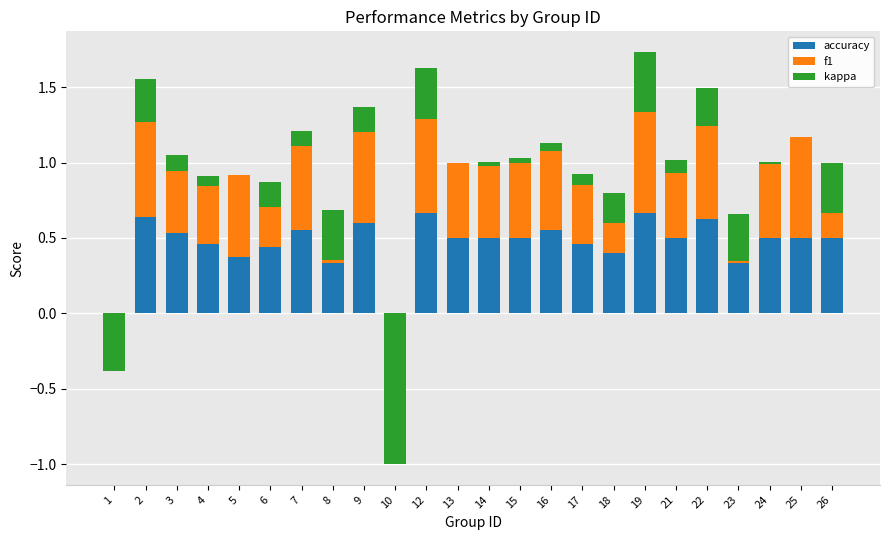

What is the difference between the accuracy values at 18 and 8?

0.1